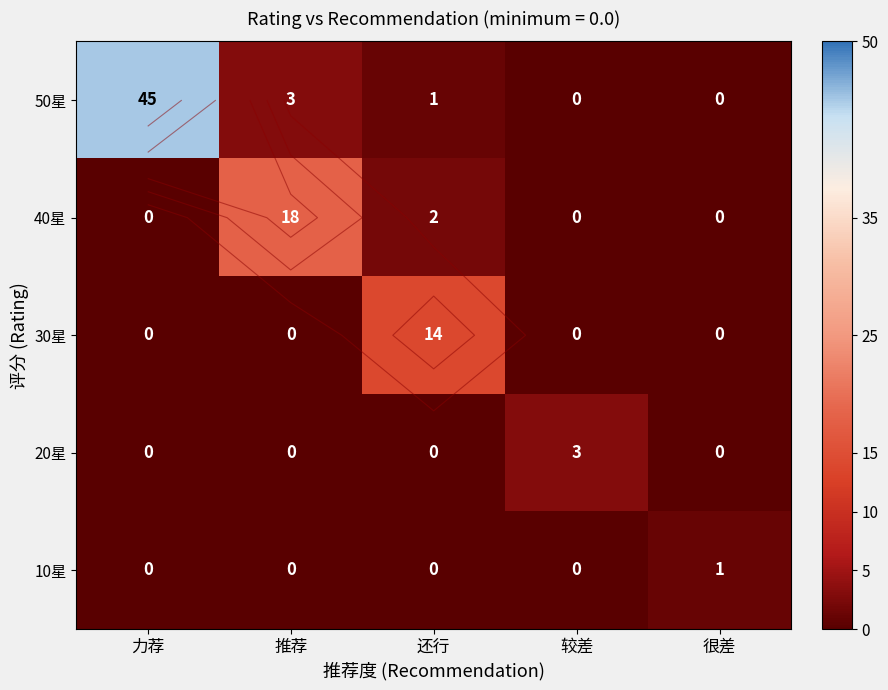

At which label does 50星 first exceed 1?

力荐